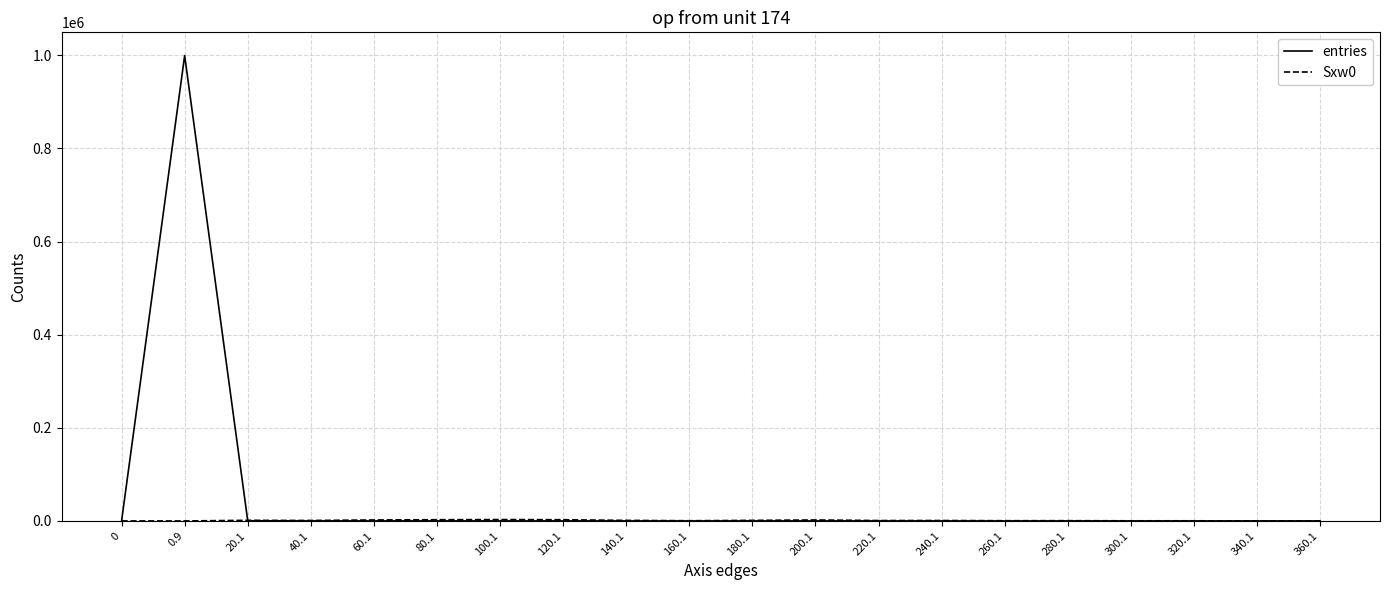

What is the greatest value displayed?

999442